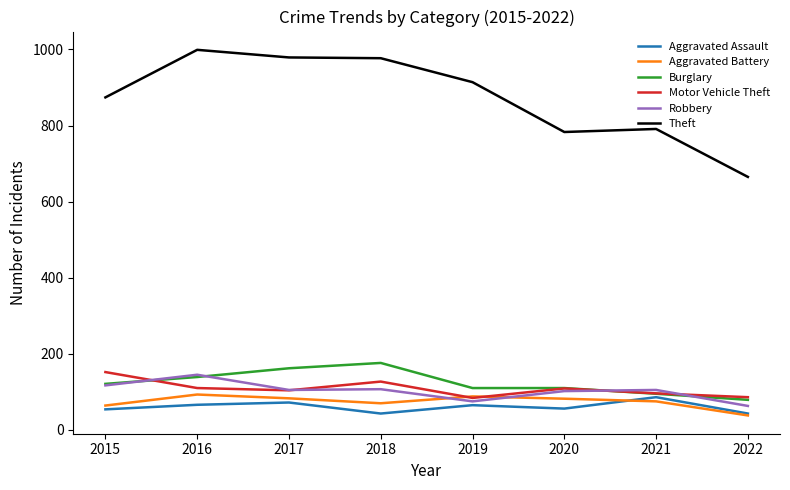

What is the average value of the Robbery series?

102